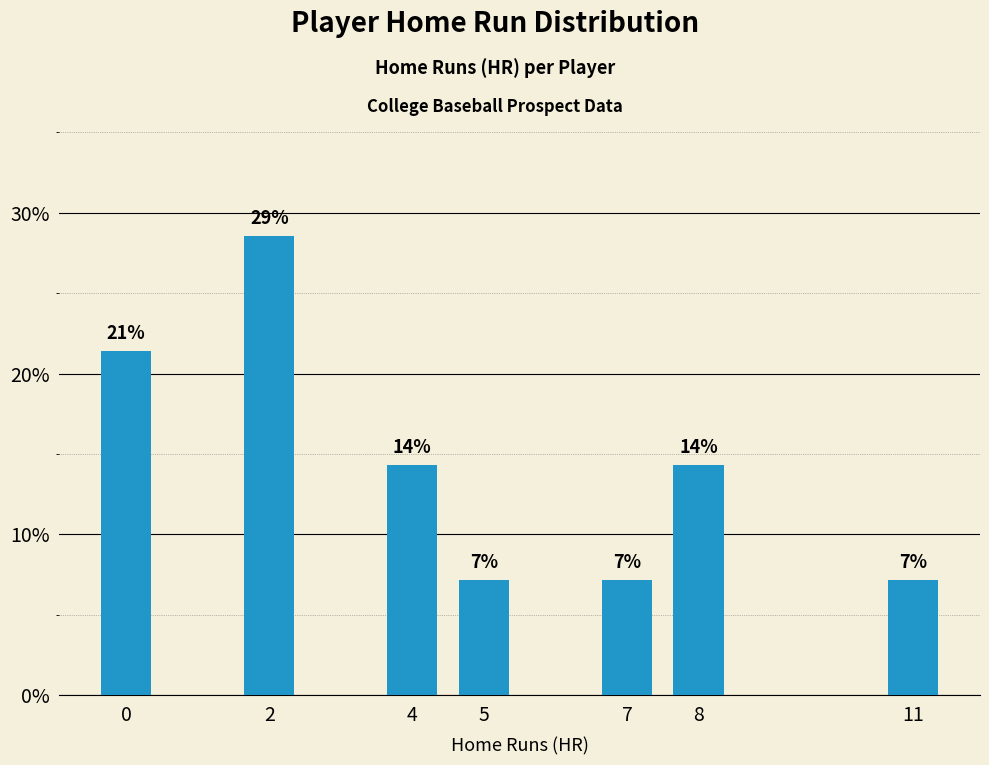

Does the chart contain any negative values?

No